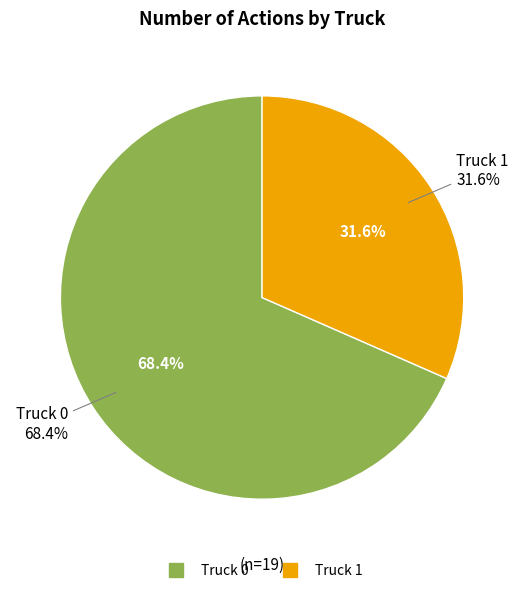

Which slice is the largest?

Truck 0